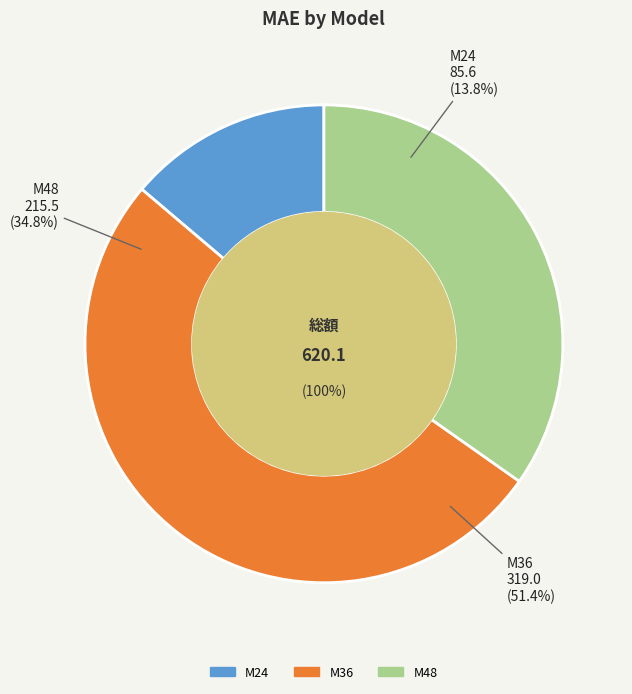

Count the number of slices in the pie.

3